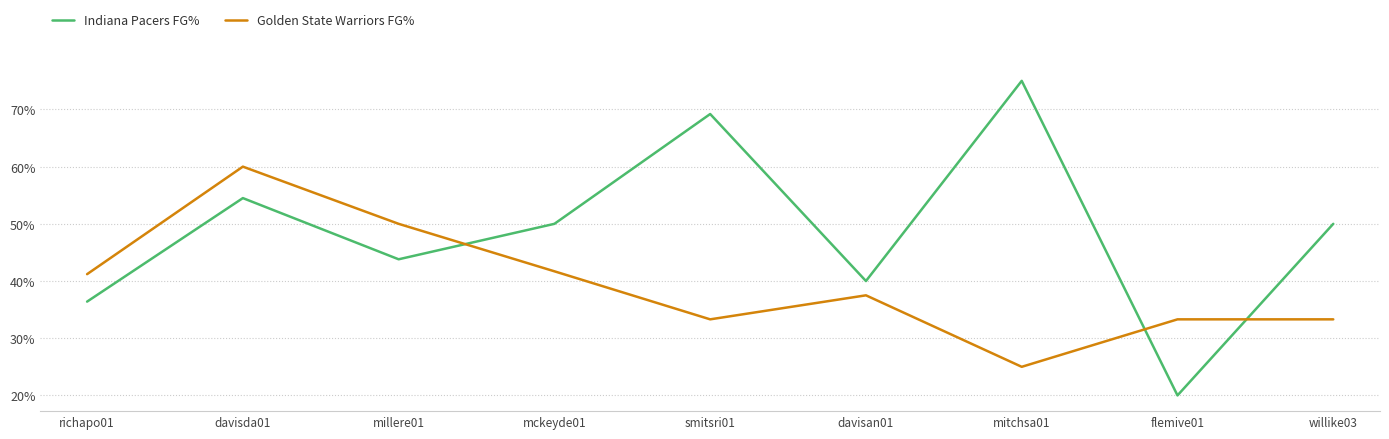

Which series has the largest total across all categories?

Indiana Pacers FG%